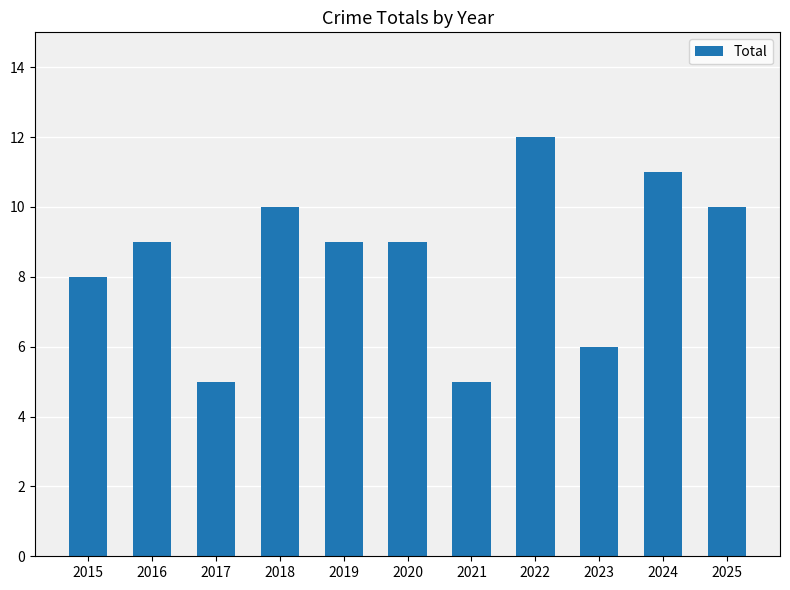

At which label is the value closest to 8?

2015